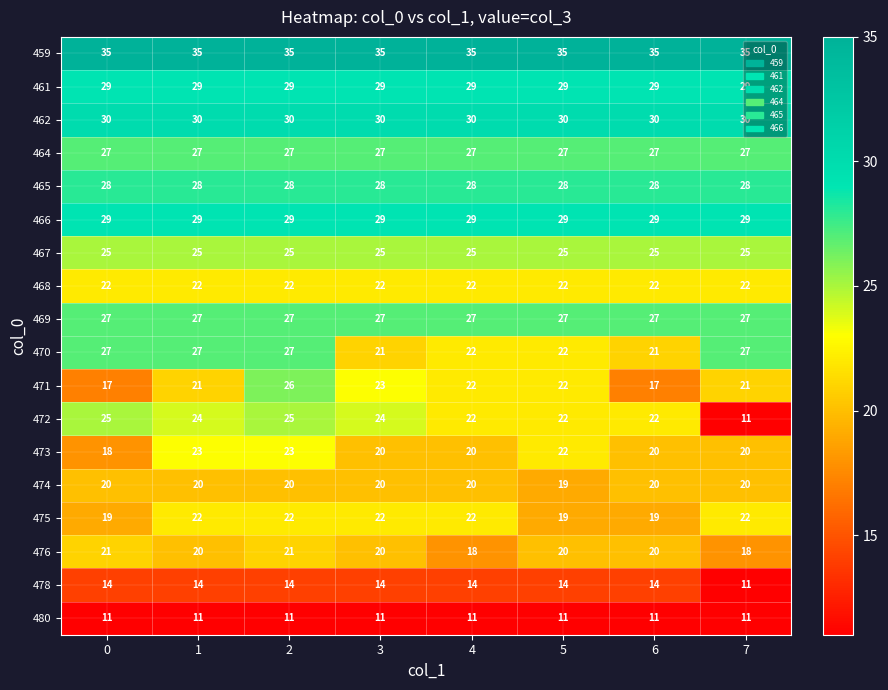

Is it true that 467 equals 12 at 0?

False